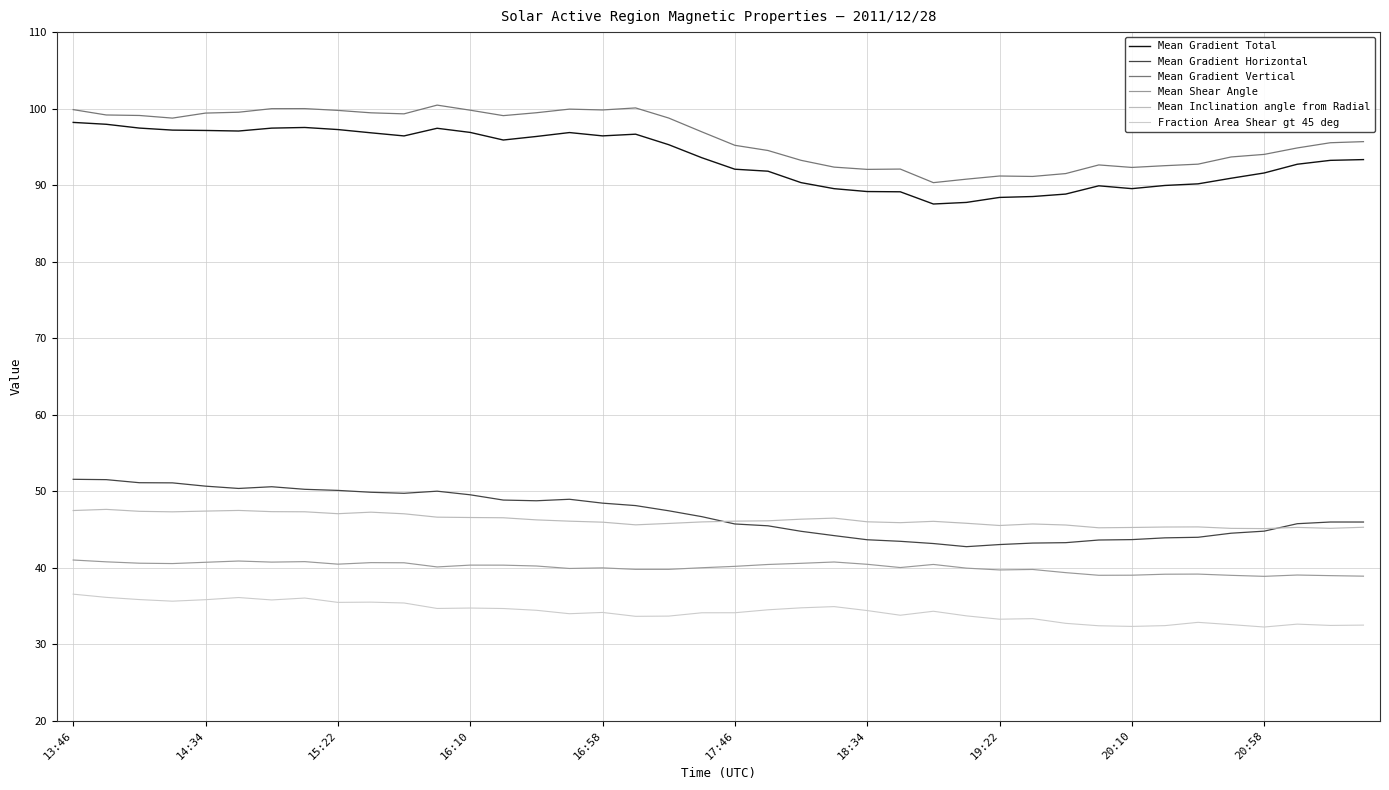

What is the maximum value for Mean Shear Angle?

41.0